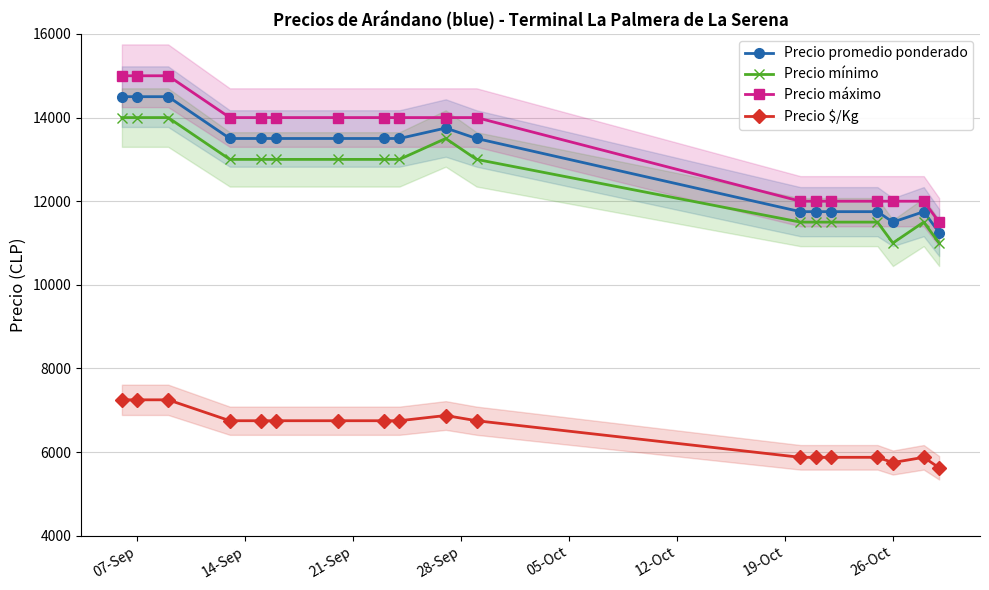

How many lines are shown in the chart?

4